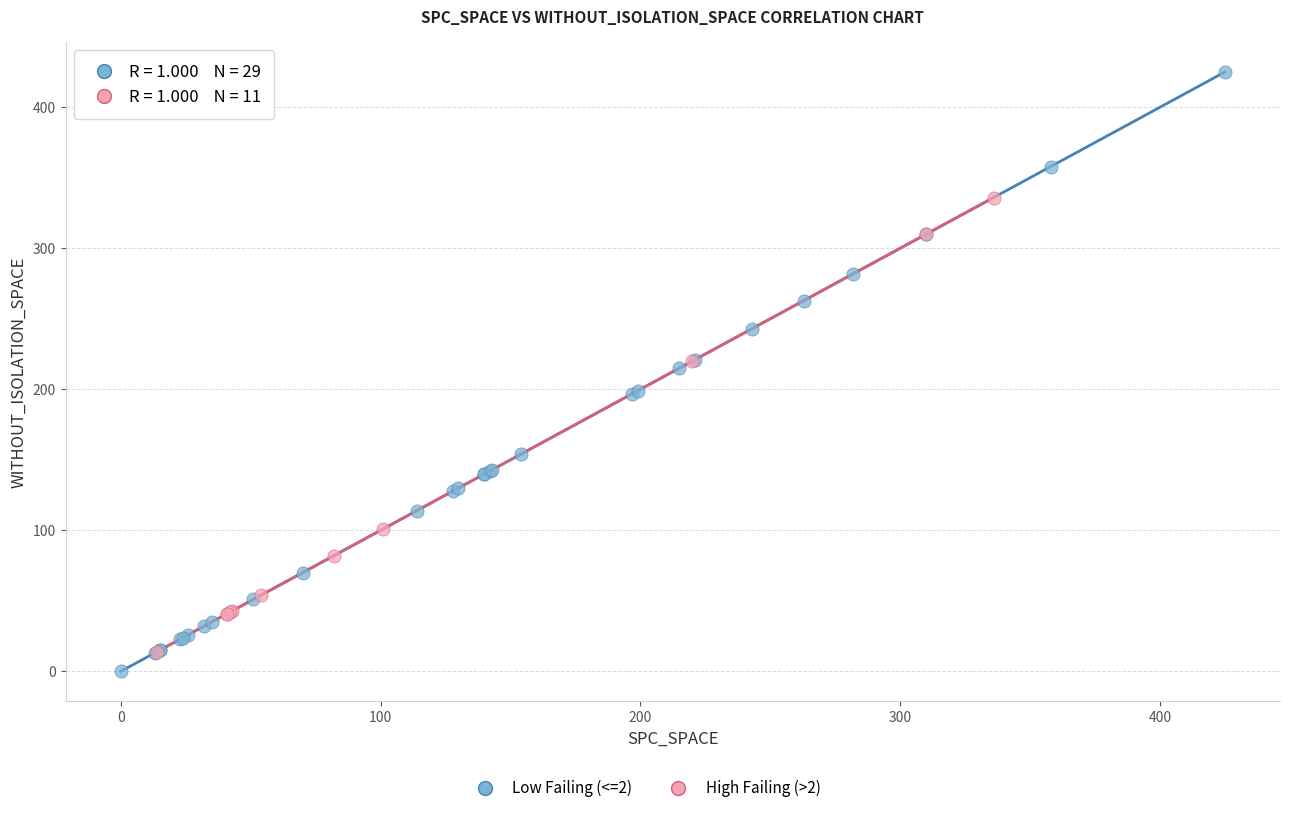

Which series reaches the minimum Y coordinate?

Low Failing (<=2)